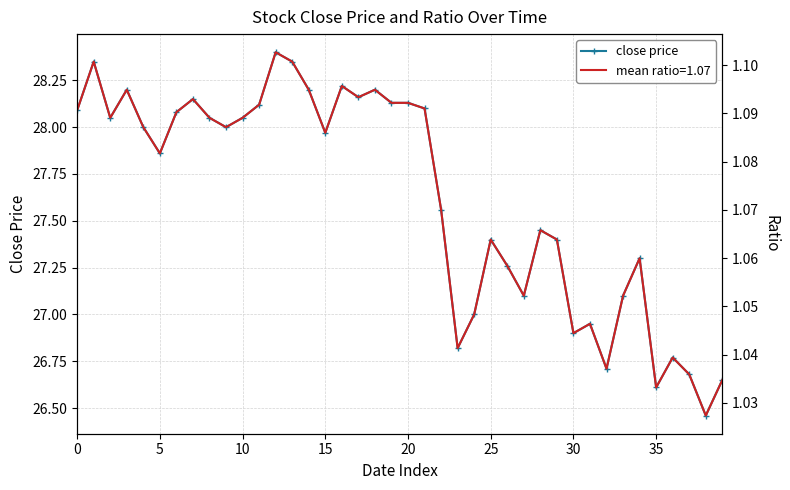

Is it true that close price equals 26.9 at 30?

True